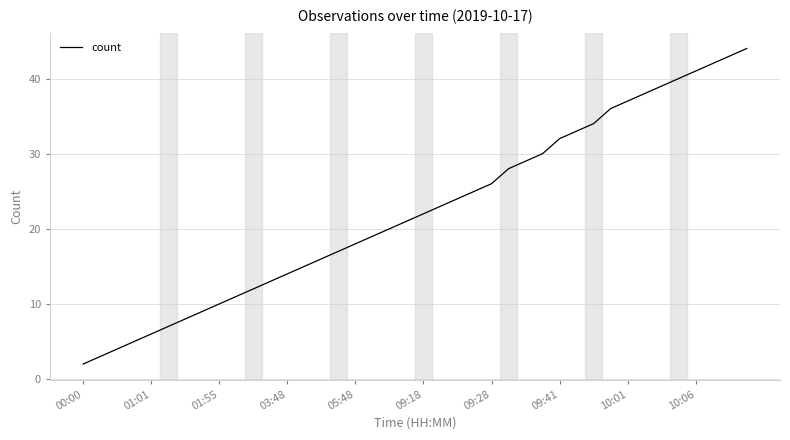

What is the difference between the maximum and minimum values?

42